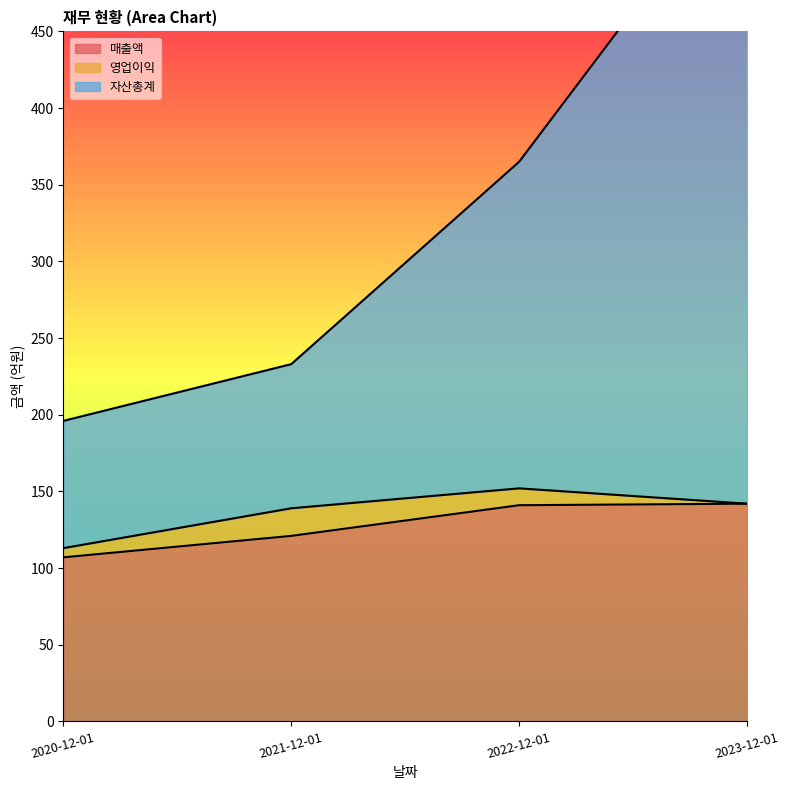

What is the minimum value for 매출액?

107